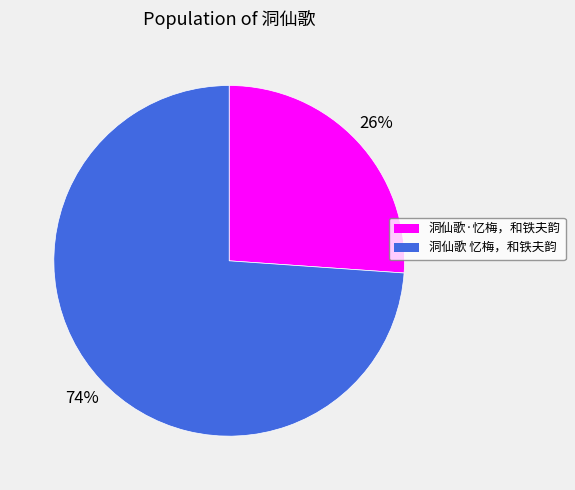

Do 洞仙歌·忆梅，和铁夫韵 and 洞仙歌 忆梅，和铁夫韵 together represent more than half of the pie?

Yes